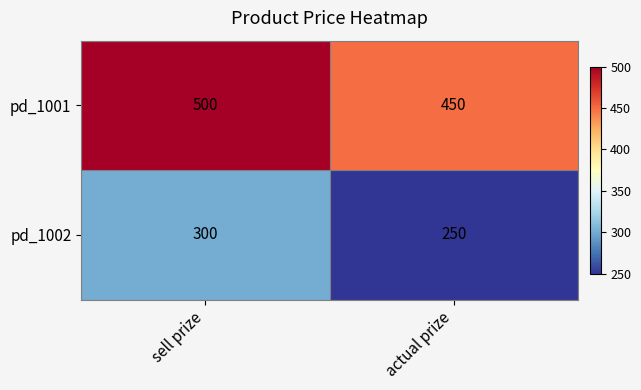

What is the minimum value shown in the chart?

250